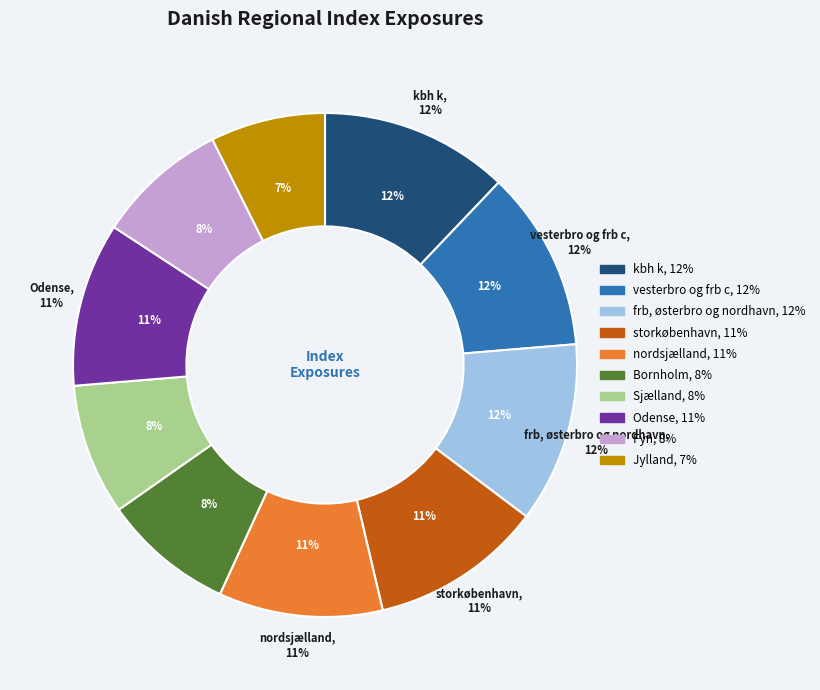

Is there any slice that represents more than half of the pie?

No